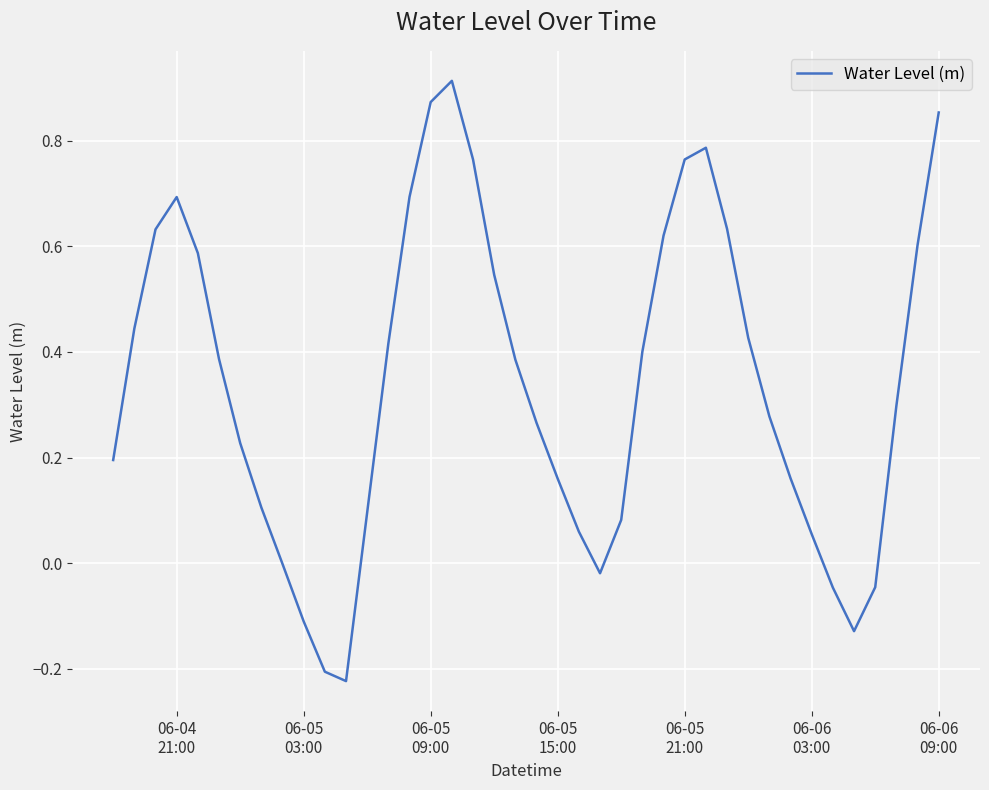

What is the difference between the maximum and minimum values?

1.1